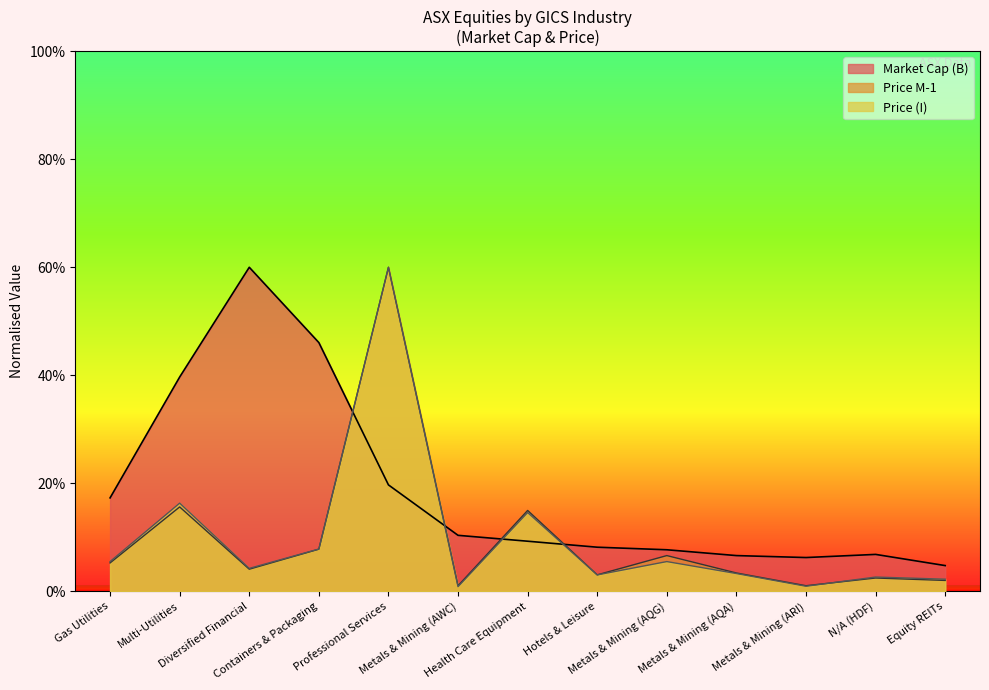

Is the value of Price (I) at Health Care Equipment greater than the value of Price M-1 at Diversified Financial?

Yes